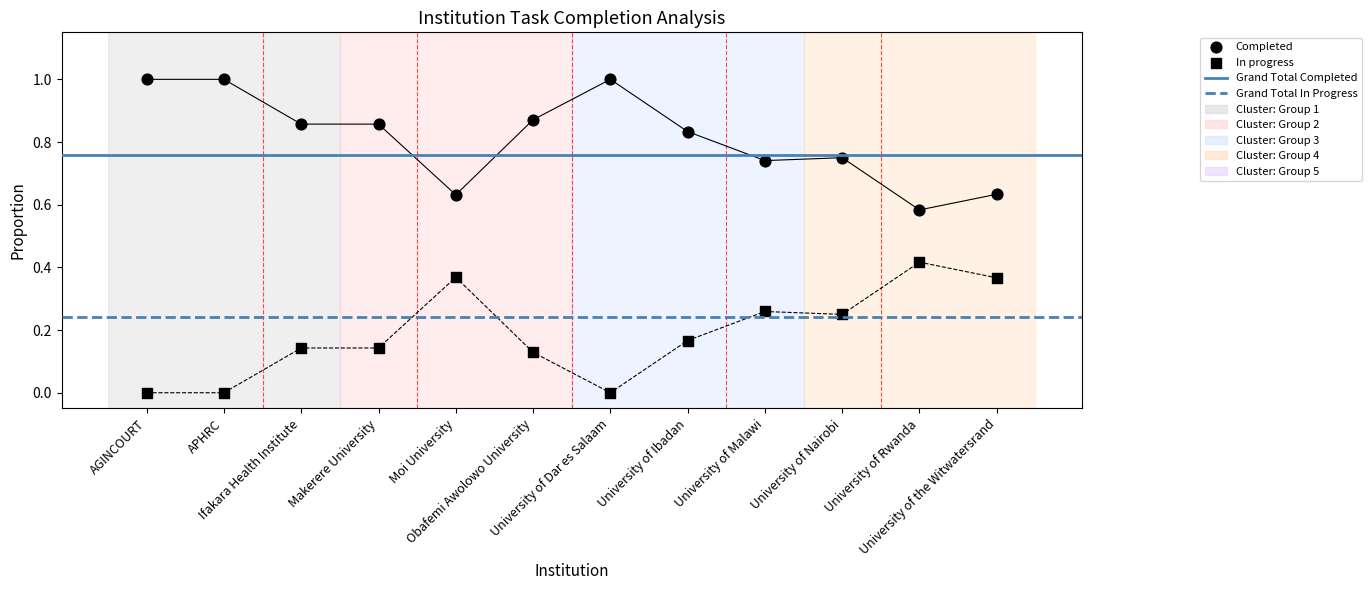

Is the value of Completed at Makerere University greater than the value of In progress at AGINCOURT?

Yes